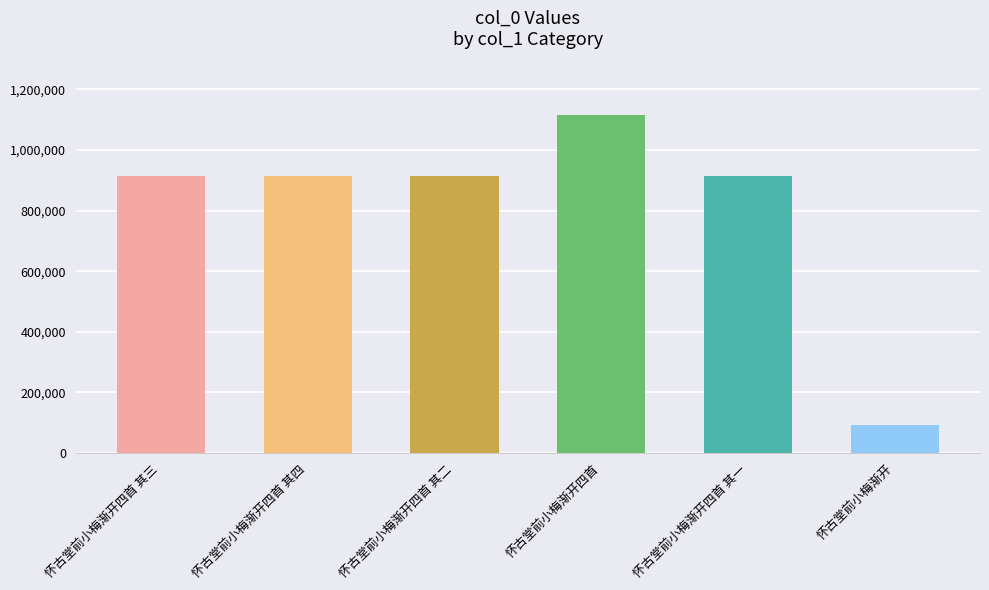

The value at 怀古堂前小梅渐开四首 is 1711147. True or false?

False